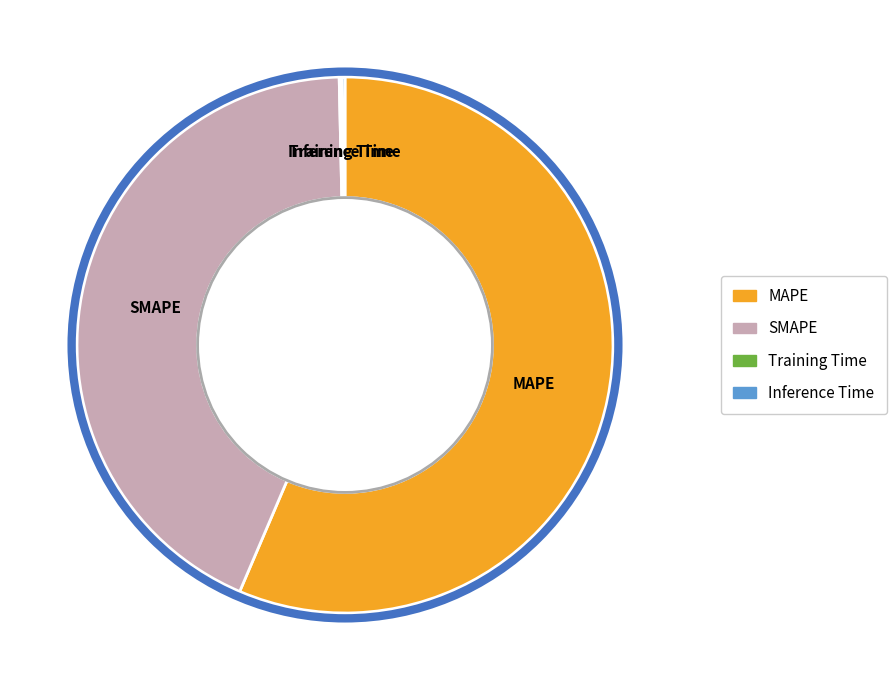

Which slice is the largest?

MAPE